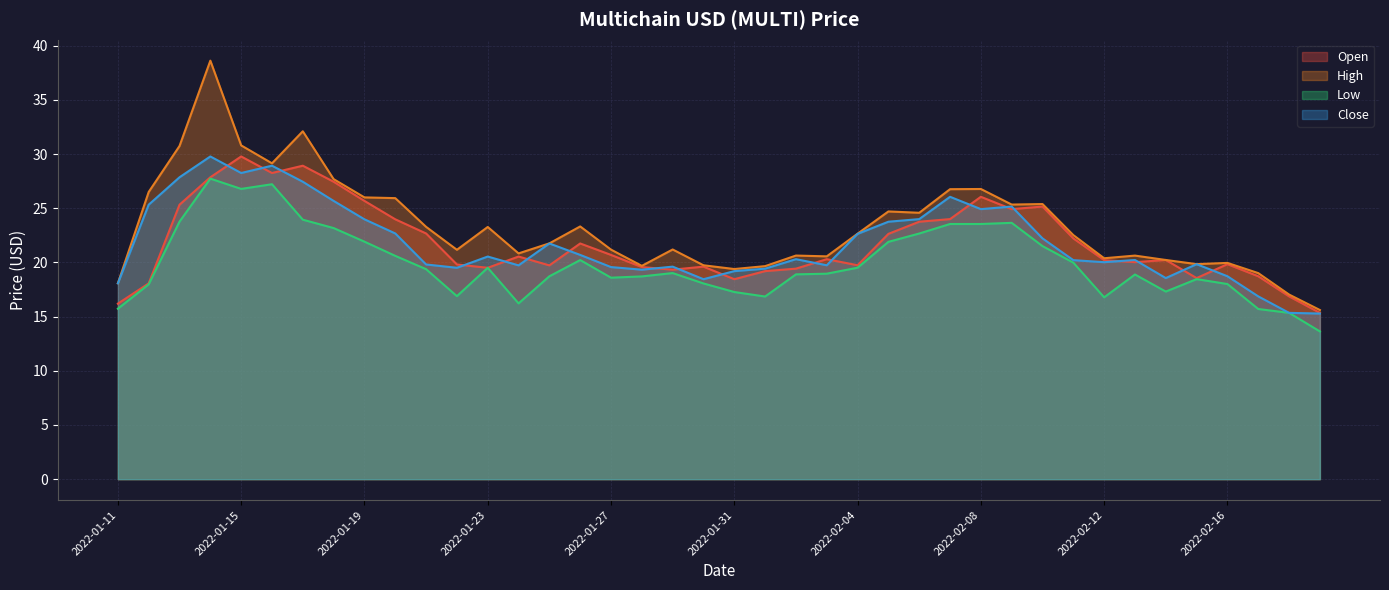

What is the difference between the maximum and second lowest values in the High series?

21.6